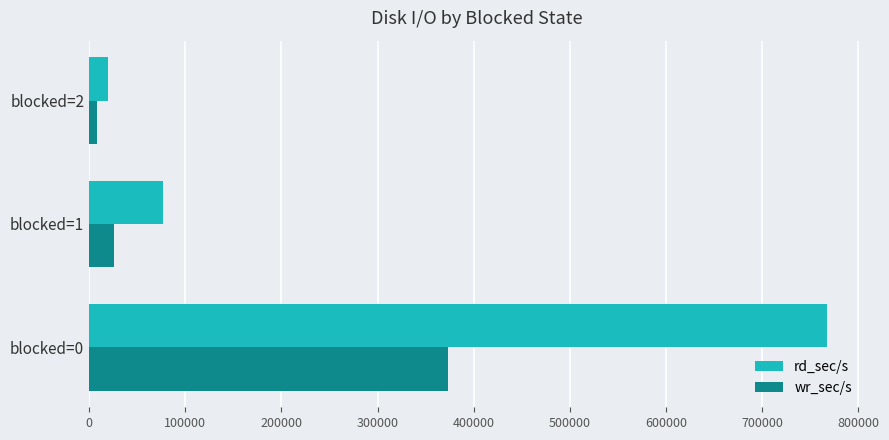

True or false: wr_sec/s has a value of 372822.4 at blocked=0.

True